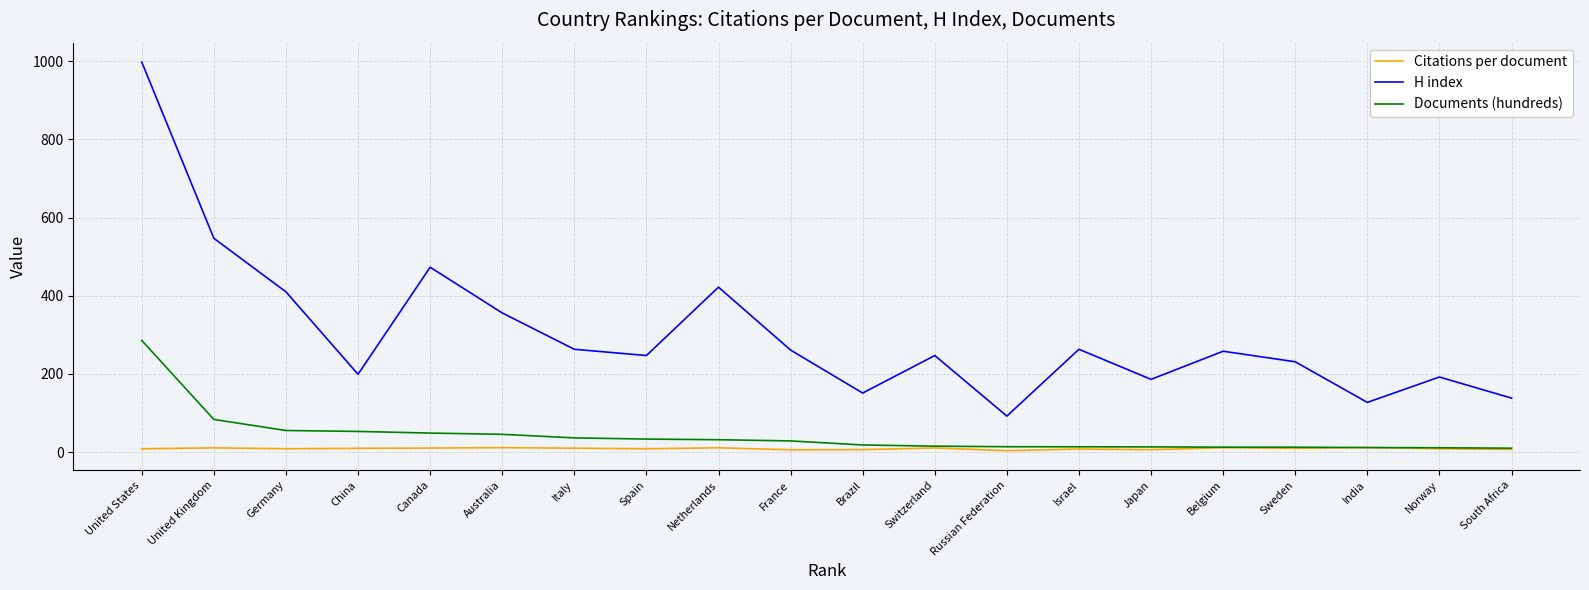

At which category is the sum across all series the highest?

United States